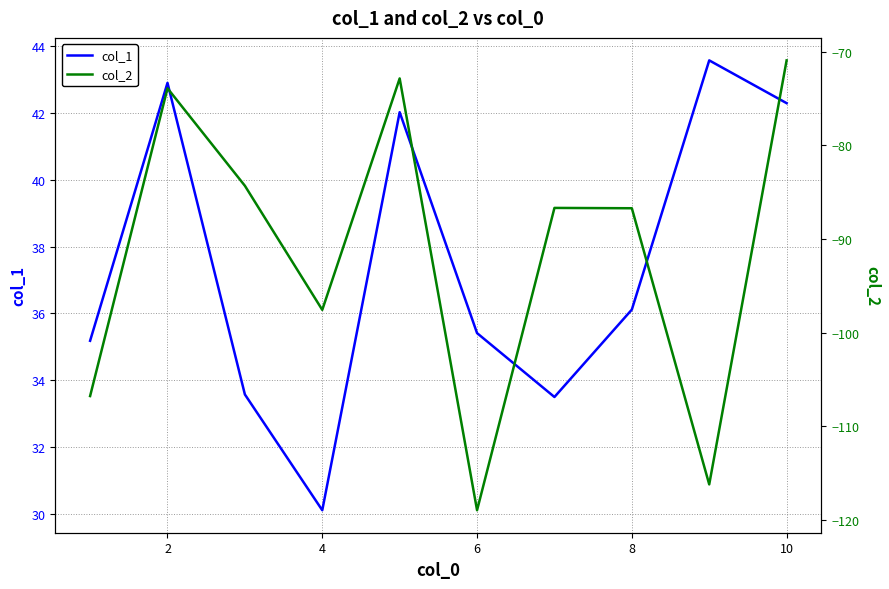

True or false: col_2 and col_1 intersect in this chart.

False